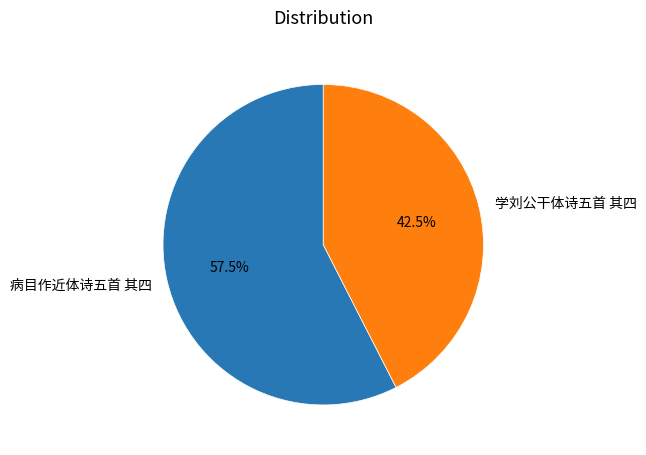

Rank the categories by value from lowest to highest.

学刘公干体诗五首 其四, 病目作近体诗五首 其四